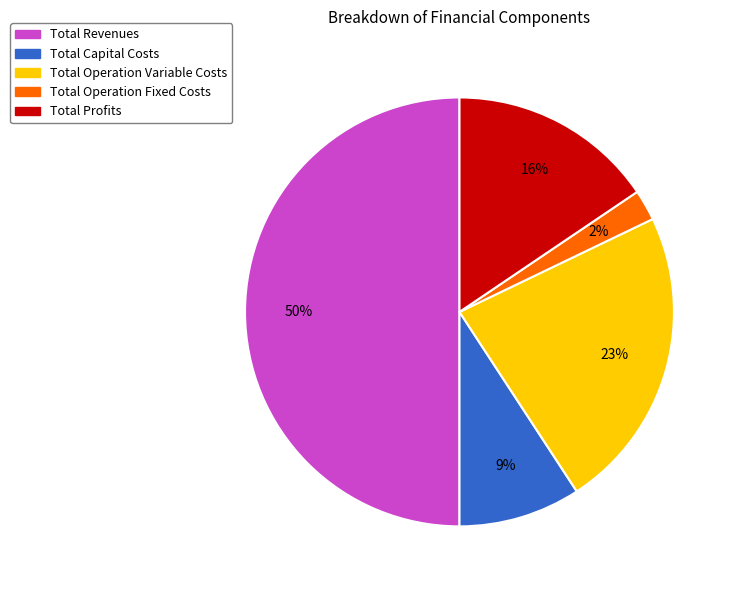

What is the largest slice in the pie chart?

Total Revenues